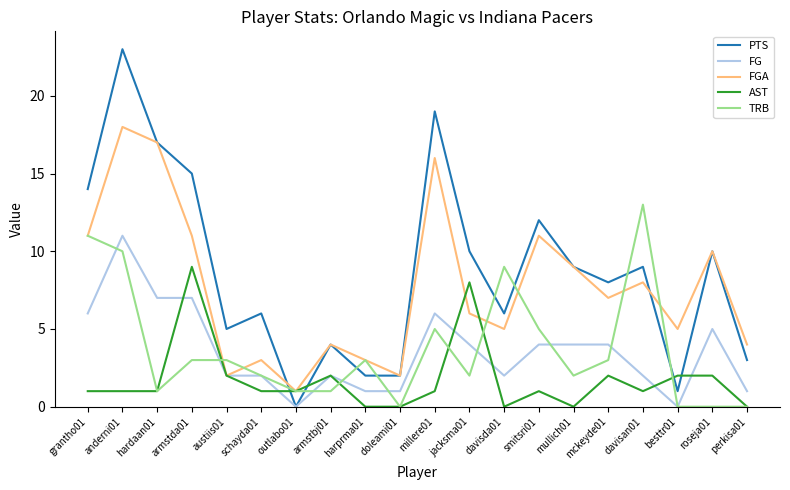

Which series has the widest spread of values?

PTS